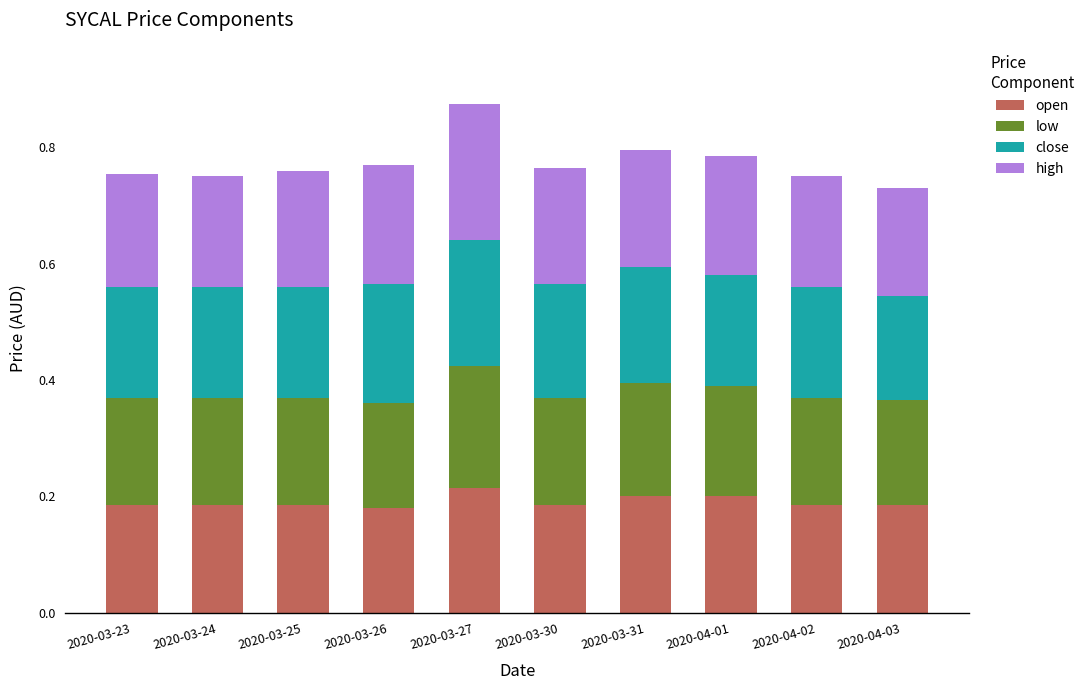

What is the sum of the open values at 2020-03-31 and 2020-03-26?

0.4